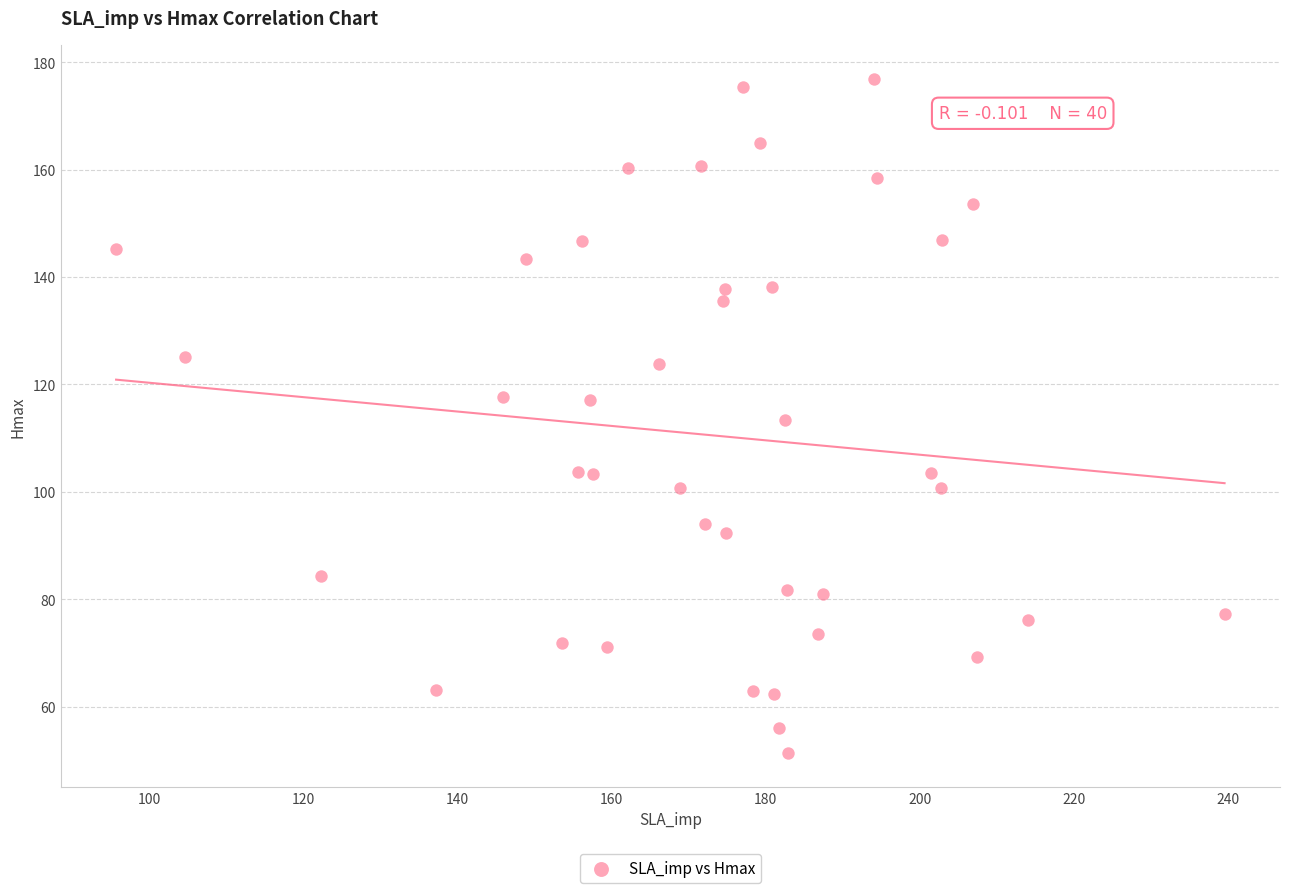

What is the range of X values (max minus min)?

143.8